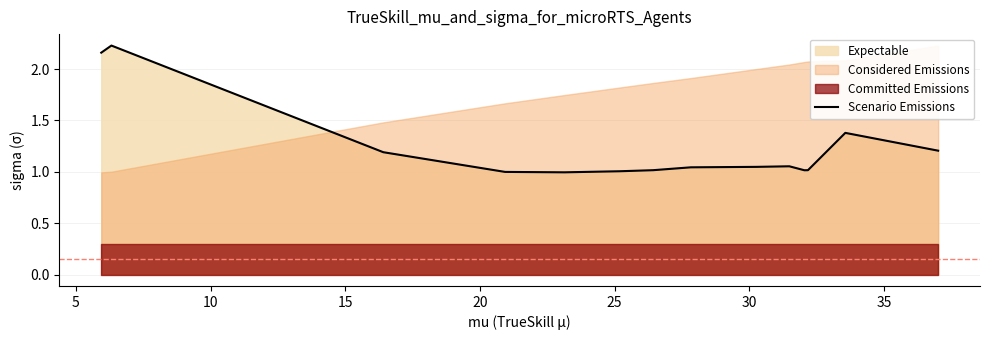

Does the chart have visible grid lines?

Yes